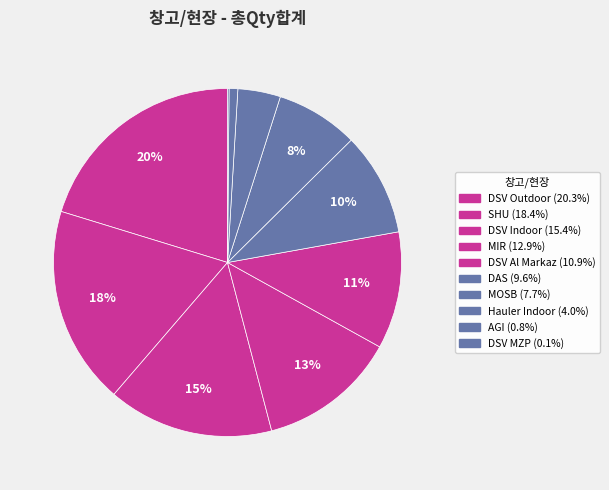

To the nearest percent, what is the difference between the largest and smallest slice percentages?

20%